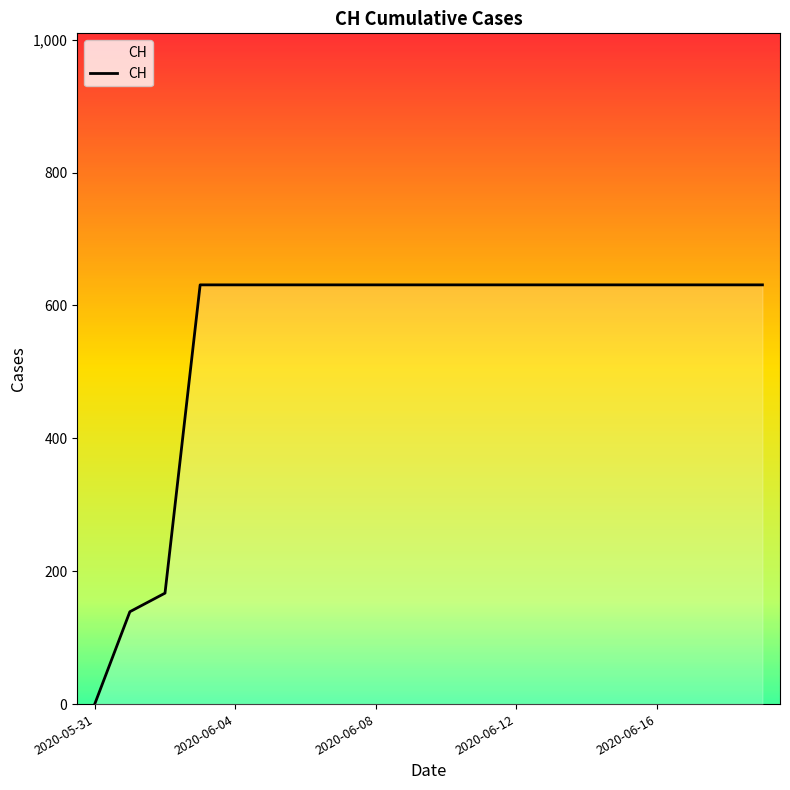

What is the greatest value displayed?

631